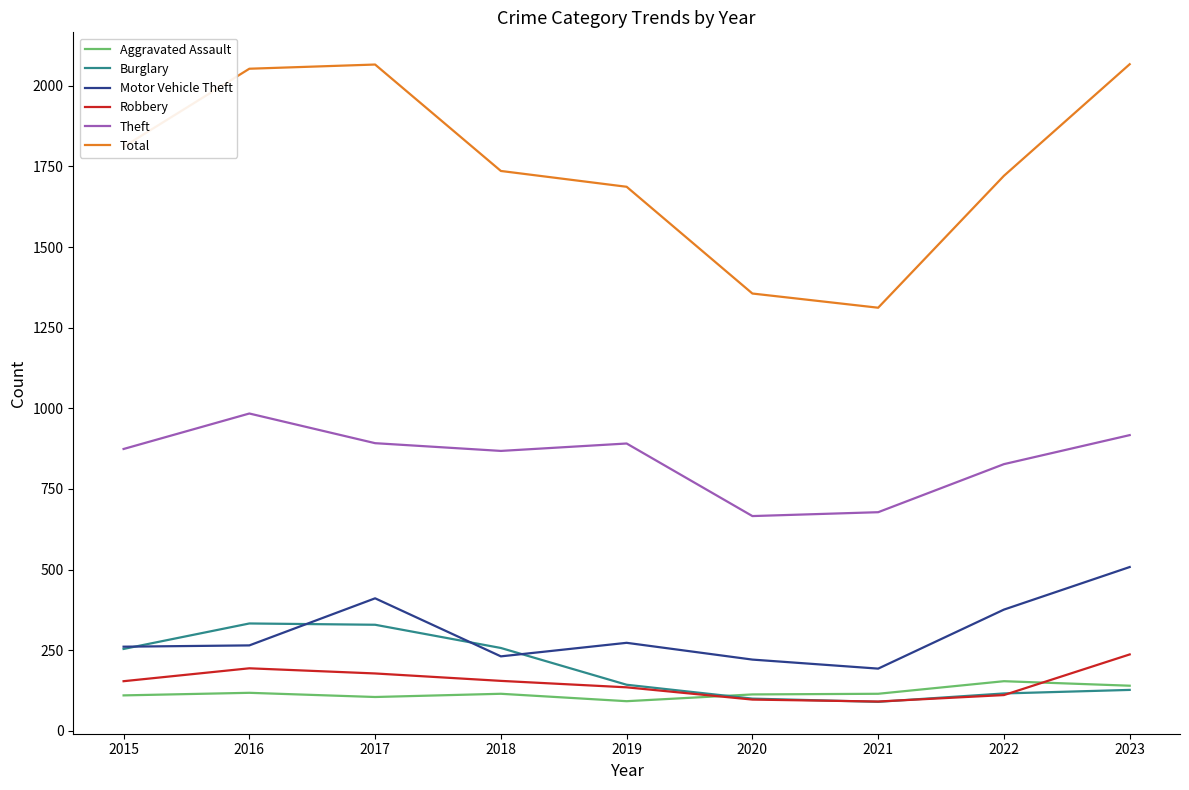

What is the greatest value displayed?

2067